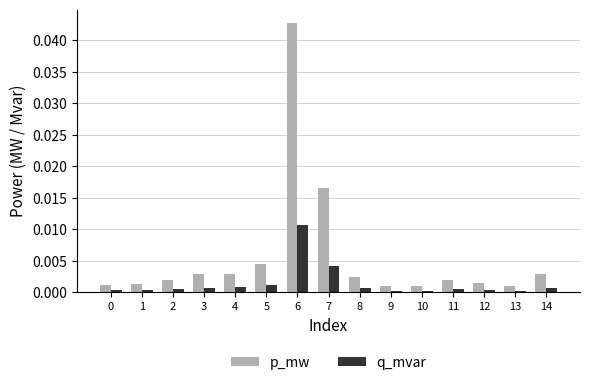

Which series changed the most between 1 and 5?

p_mw